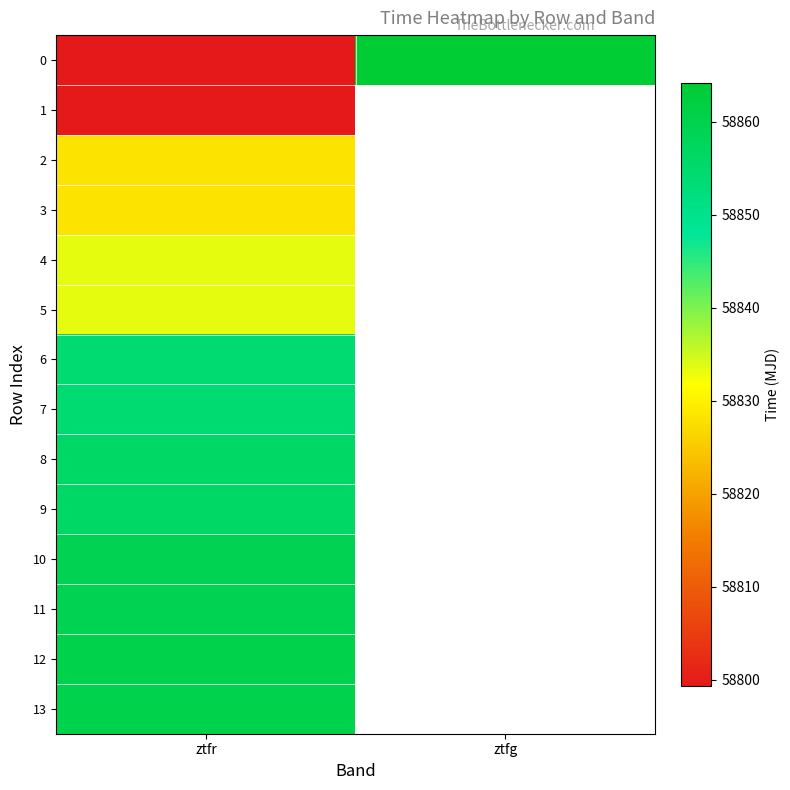

Where is 13 nearest to the value 58860?

ztfr